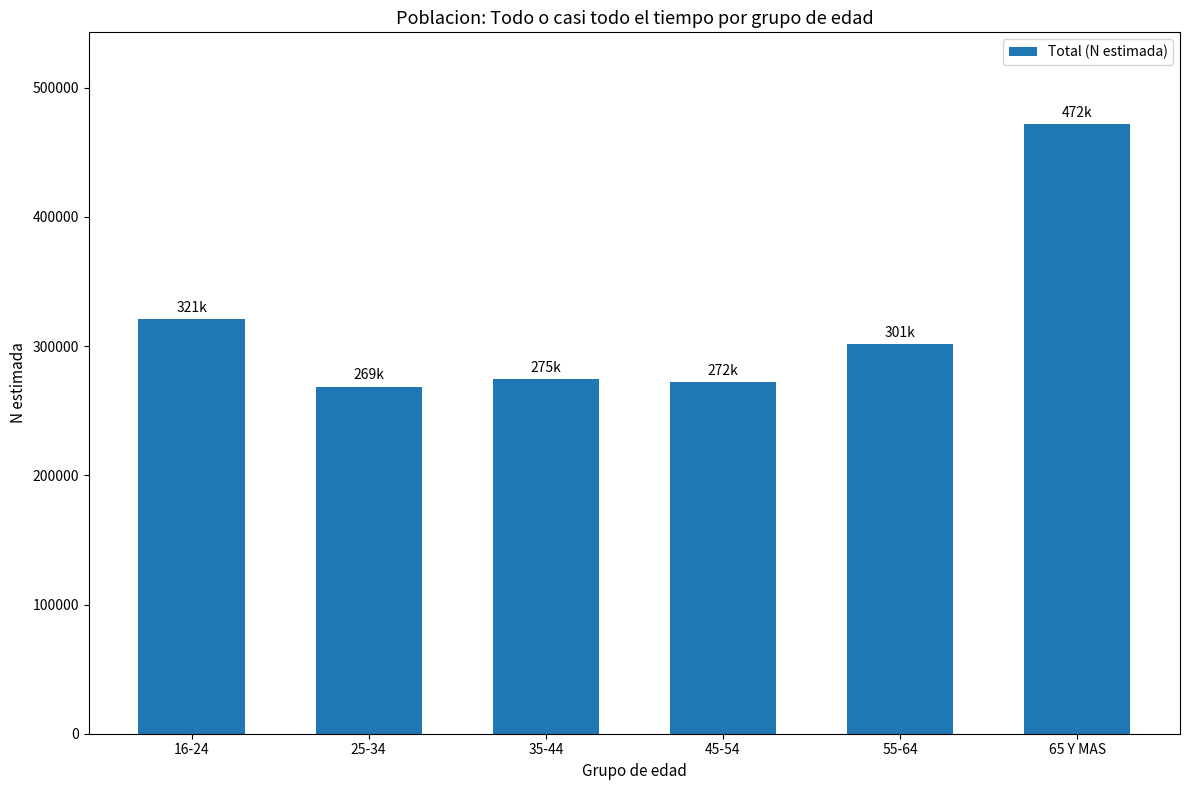

How many bars are there in total?

6